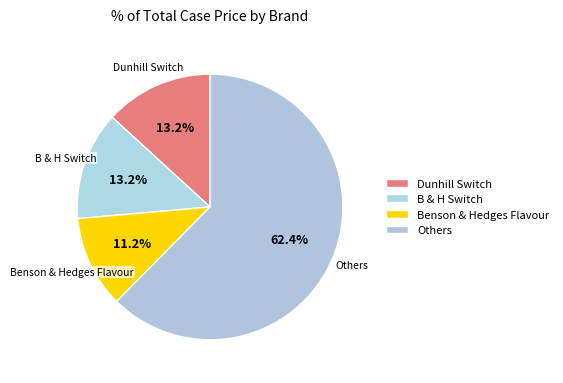

Count the number of slices in the pie.

4